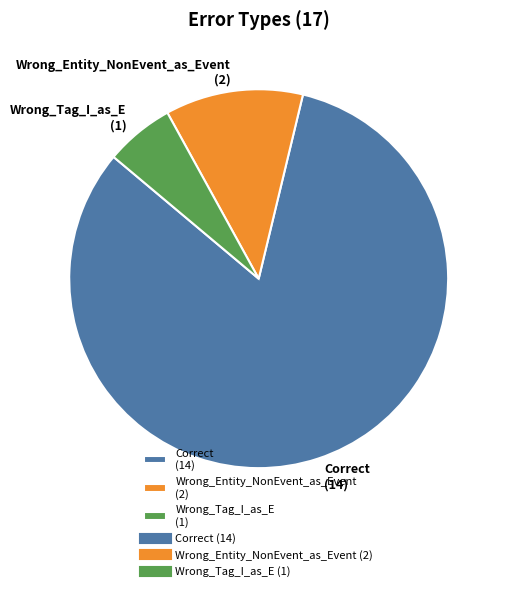

Which category has the biggest portion of the pie?

Correct